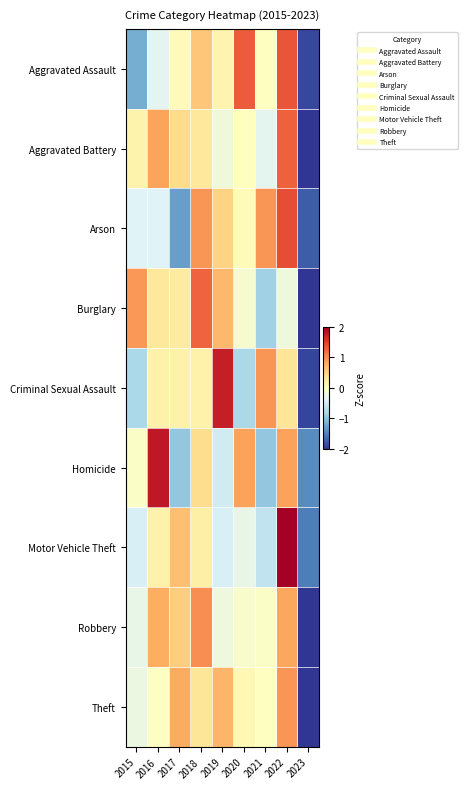

Between 2022 and 2016, which is larger?

2022